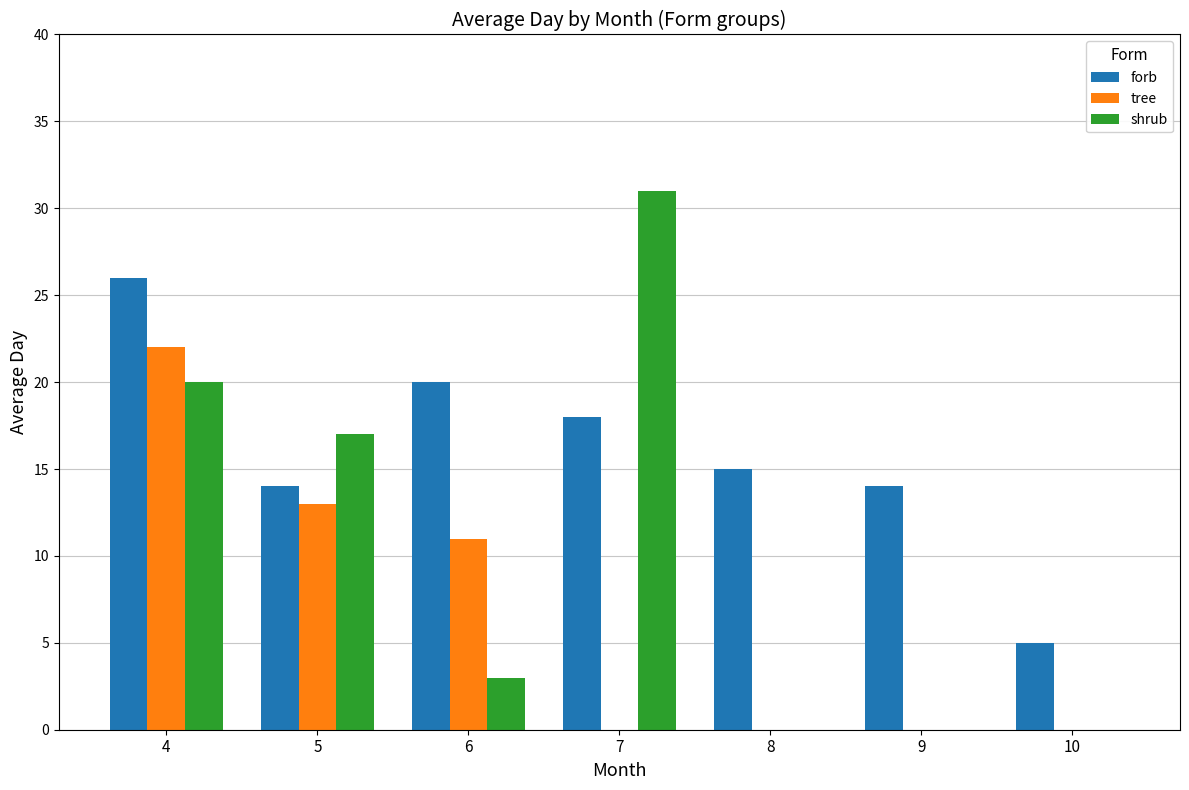

Which series has the largest total across all categories?

forb